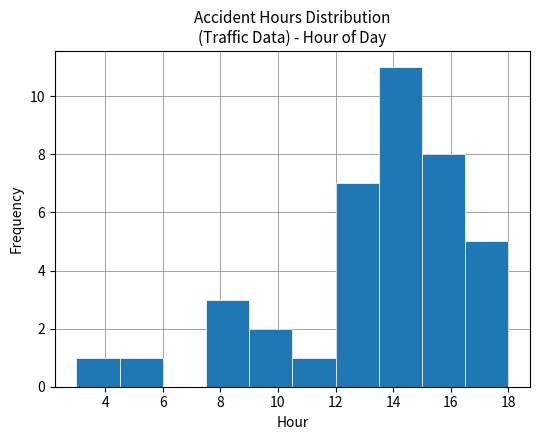

Reading left to right, list every bar in this chart as the range it spans on the x-axis followed by its height. Neither the bar edges nor the heights are printed on the chart, so give them approximately, as read against the axes.

3.0 to 4.5: 1
4.5 to 6.0: 1
6.0 to 7.5: 0
7.5 to 9.0: 3
9.0 to 10.5: 2
10.5 to 12.0: 1
12.0 to 13.5: 7
13.5 to 15.0: 11
15.0 to 16.5: 8
16.5 to 18.0: 5